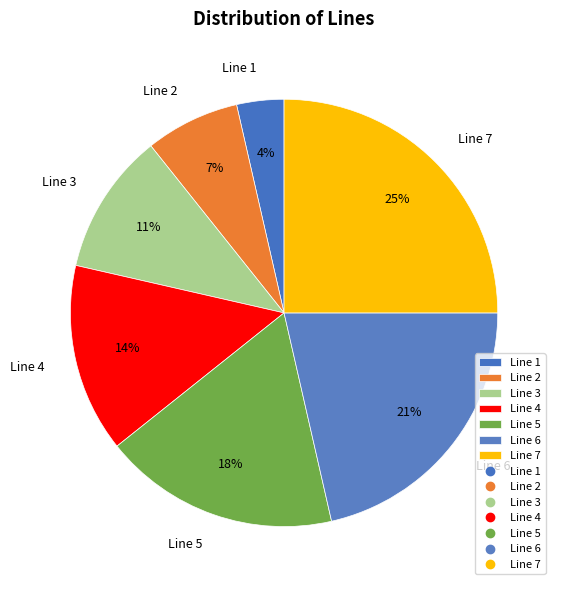

Which has a higher value, Line 6 or Line 2?

Line 6